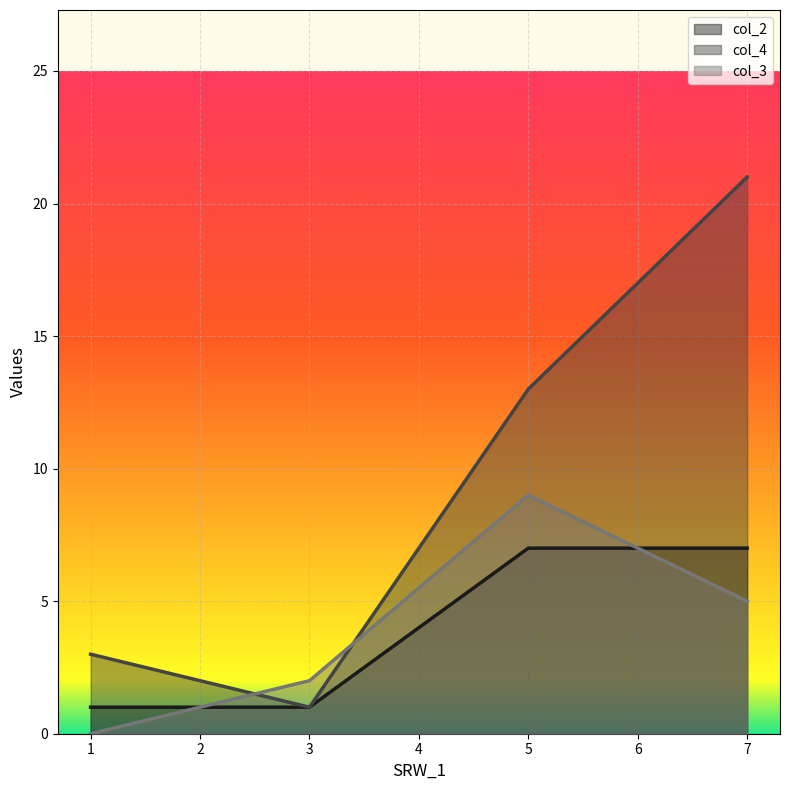

What is the value of the col_3 point at the 2nd from the left?

2